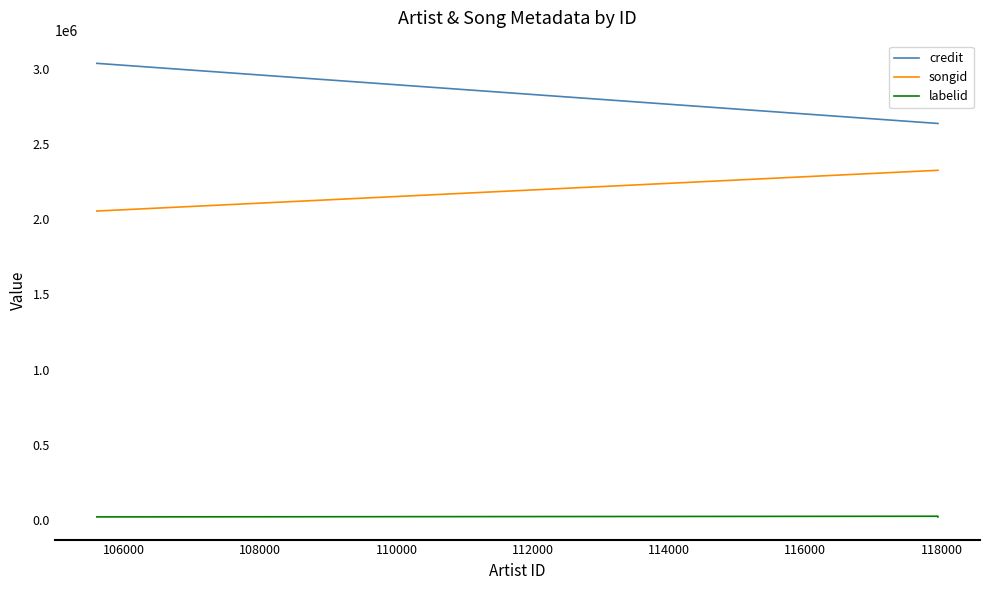

What is the value of the credit point at the 3rd from the left?

3039153